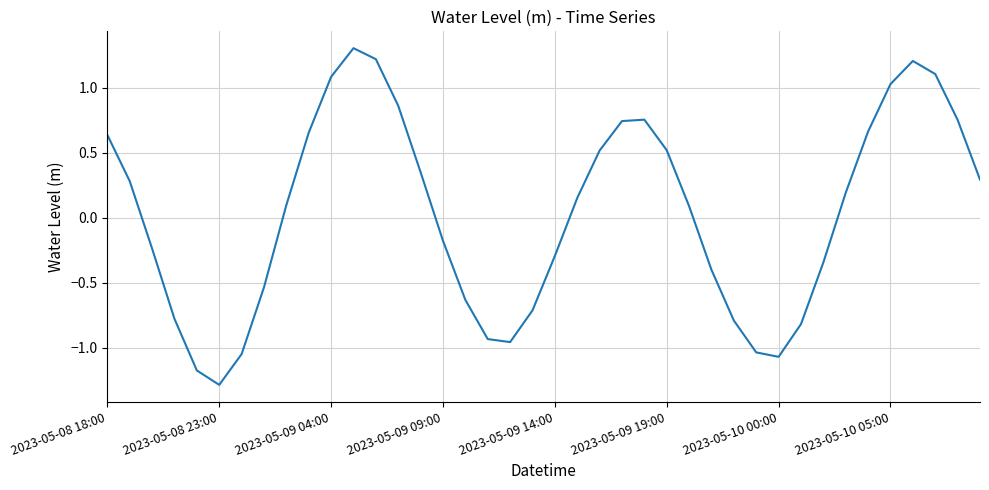

What is the maximum value shown in the chart?

1.3